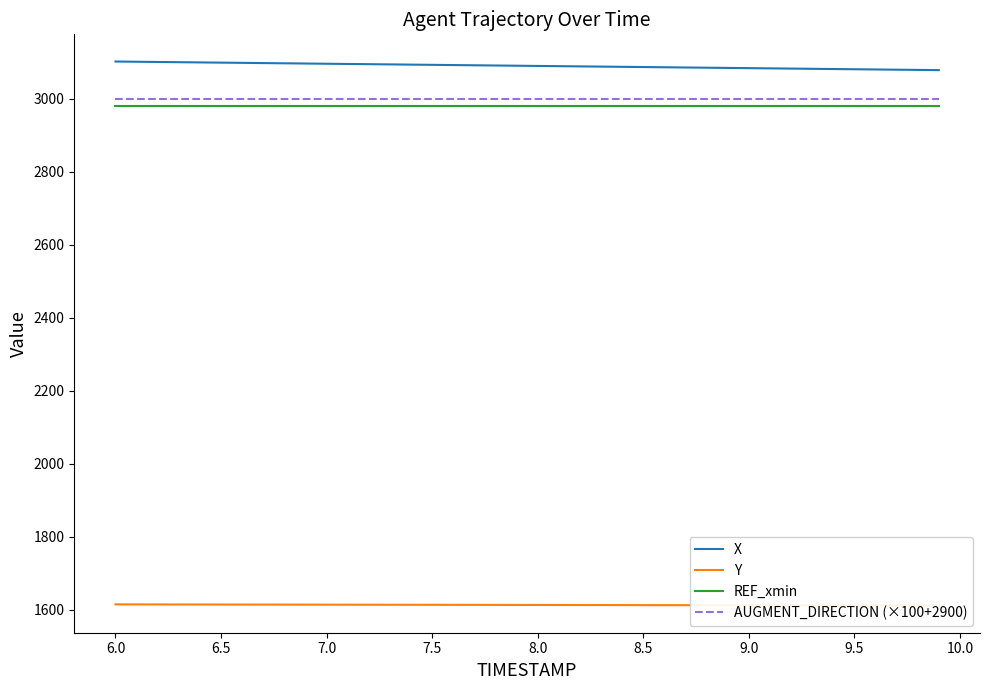

What is the value of the X point at the 20th from the left?

3090.7